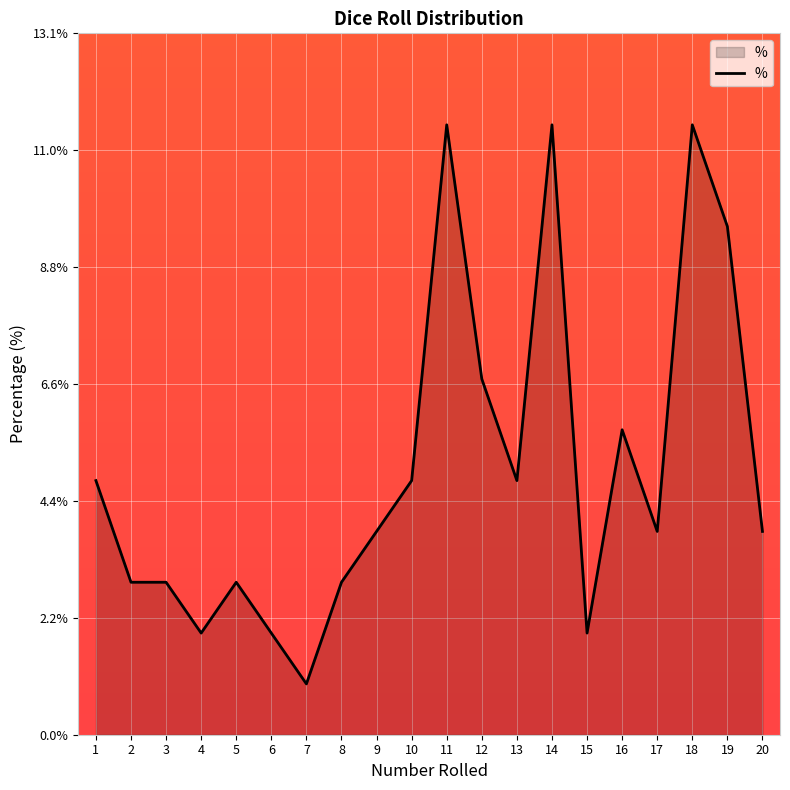

What is the change in value from 2 to 13?

+1.9